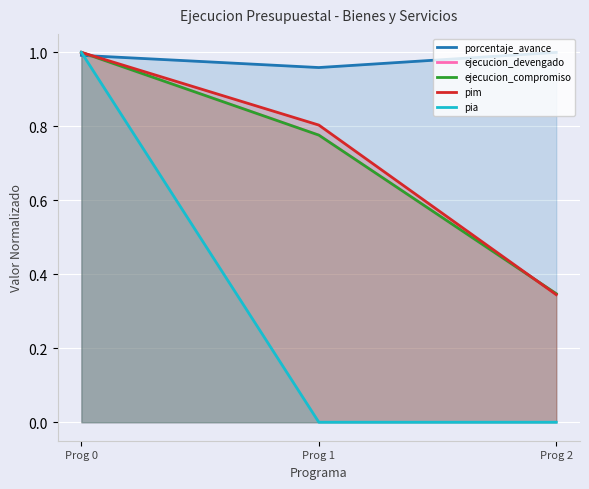

What is the difference between the ejecucion_devengado values at Prog 2 and Prog 0?

0.7